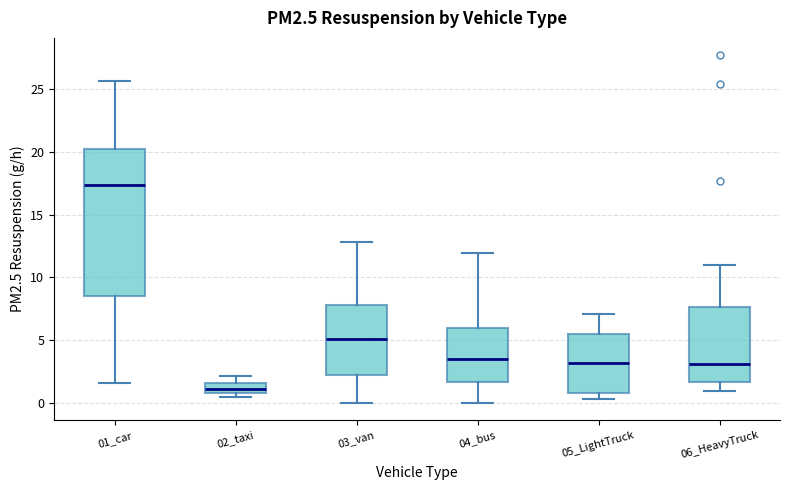

Reading left to right, transcribe this box plot: for each box, give where its median line is, the range the box spans, and where its two whiskers end, as read against the y-axis. The values are not printed on the chart, so give them approximately, as read against the axis.

01_car: median 17.5, box 8.5 to 20.0, whiskers 1.5 to 25.5
02_taxi: median 1.0 (inside the box), box 1.0 to 1.5, whiskers 0.5 to 2.0
03_van: median 5.0, box 2.0 to 8.0, whiskers 0.0 to 13.0
04_bus: median 3.5, box 1.5 to 6.0, whiskers 0.0 to 12.0
05_LightTruck: median 3.0, box 1.0 to 5.5, whiskers 0.5 to 7.0
06_HeavyTruck: median 3.0, box 1.5 to 7.5, whiskers 1.0 to 11.0